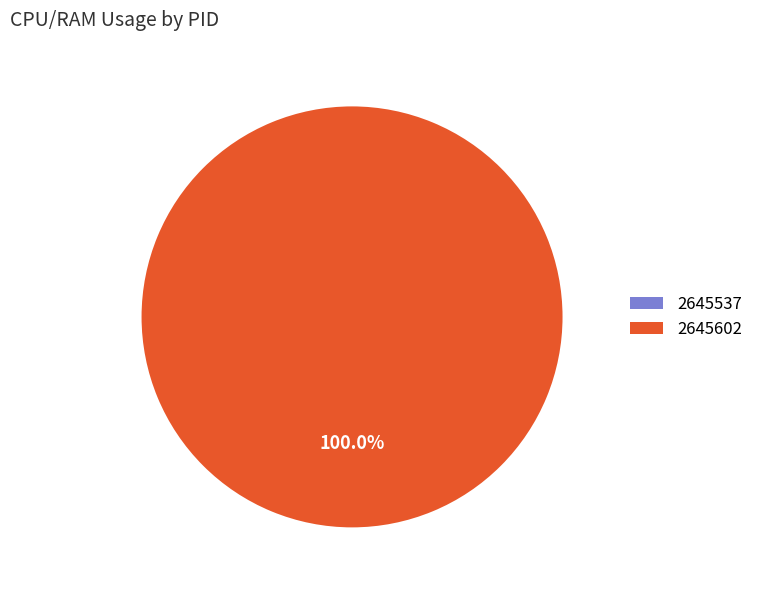

Which slice represents more than half of the pie?

2645602